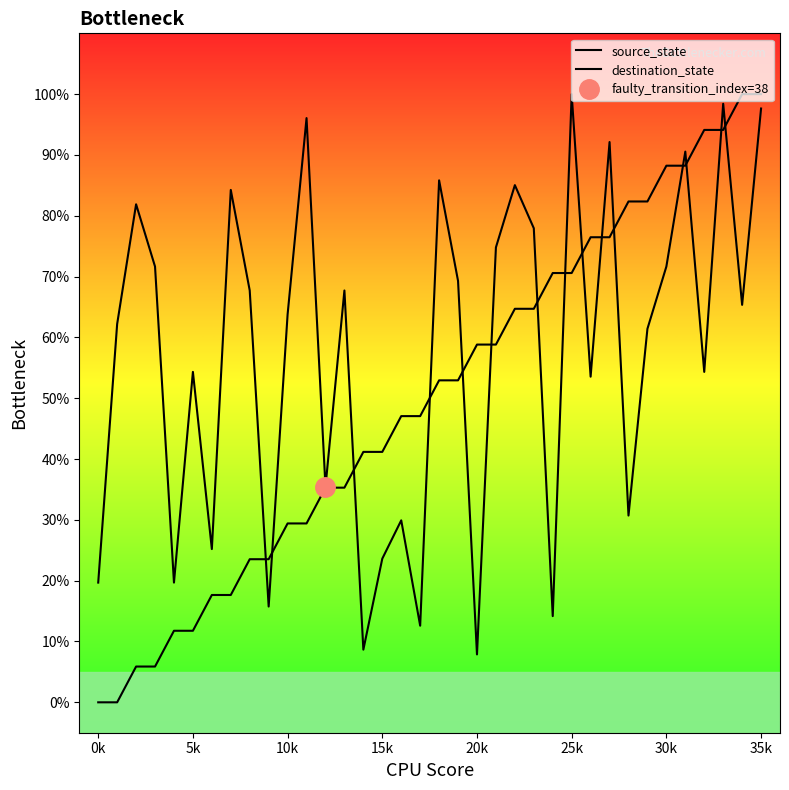

True or false: source_state has a value of 58.8 at 20k.

True